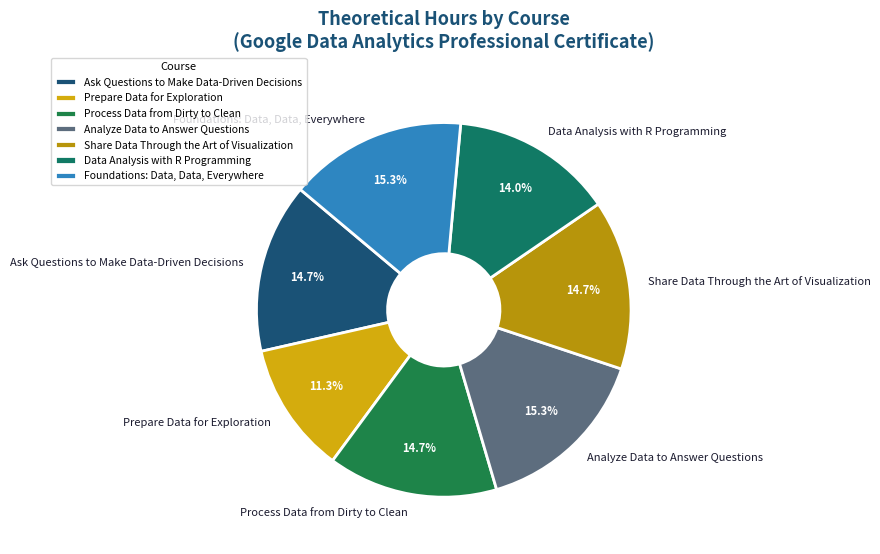

How many segments does this pie chart have?

7